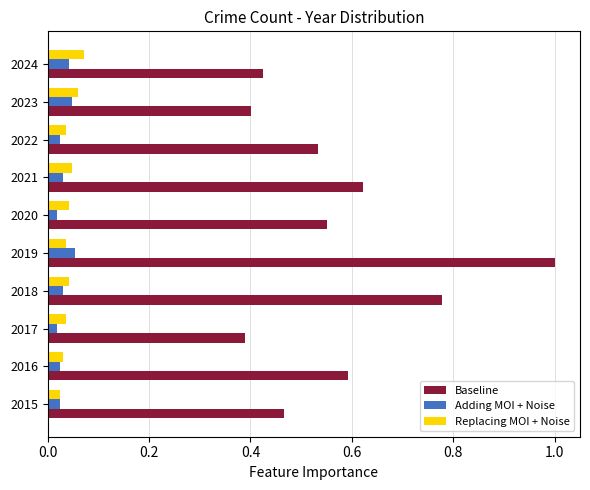

What is the sum of all Adding MOI + Noise values?

0.3